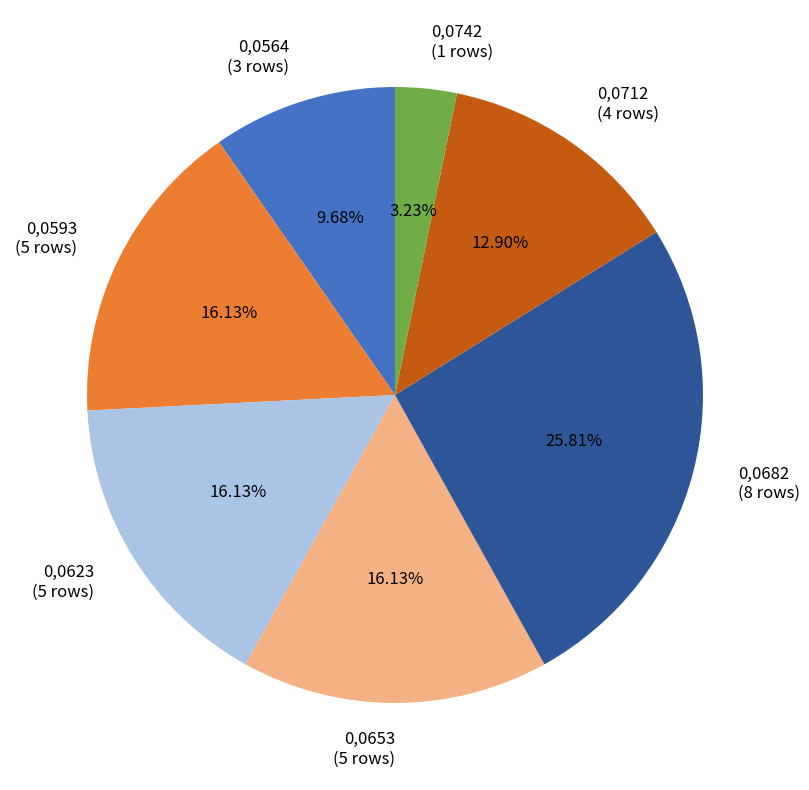

What percentage do 0,0682 and 0,0593 together represent?

41.9%